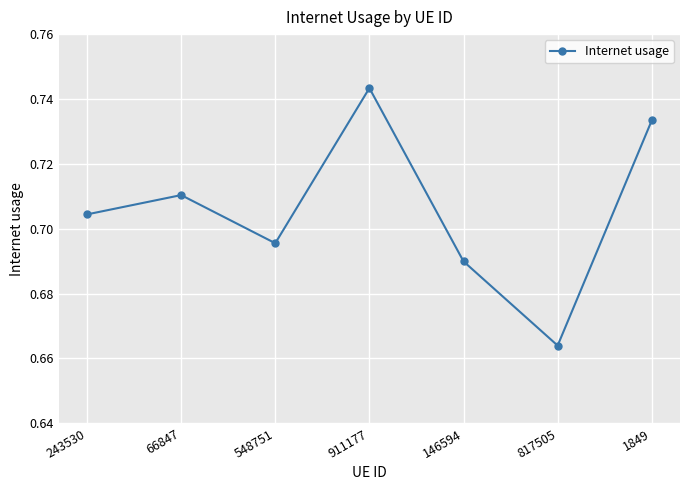

How many interior local valleys (lower than both neighbors) does the data have?

2